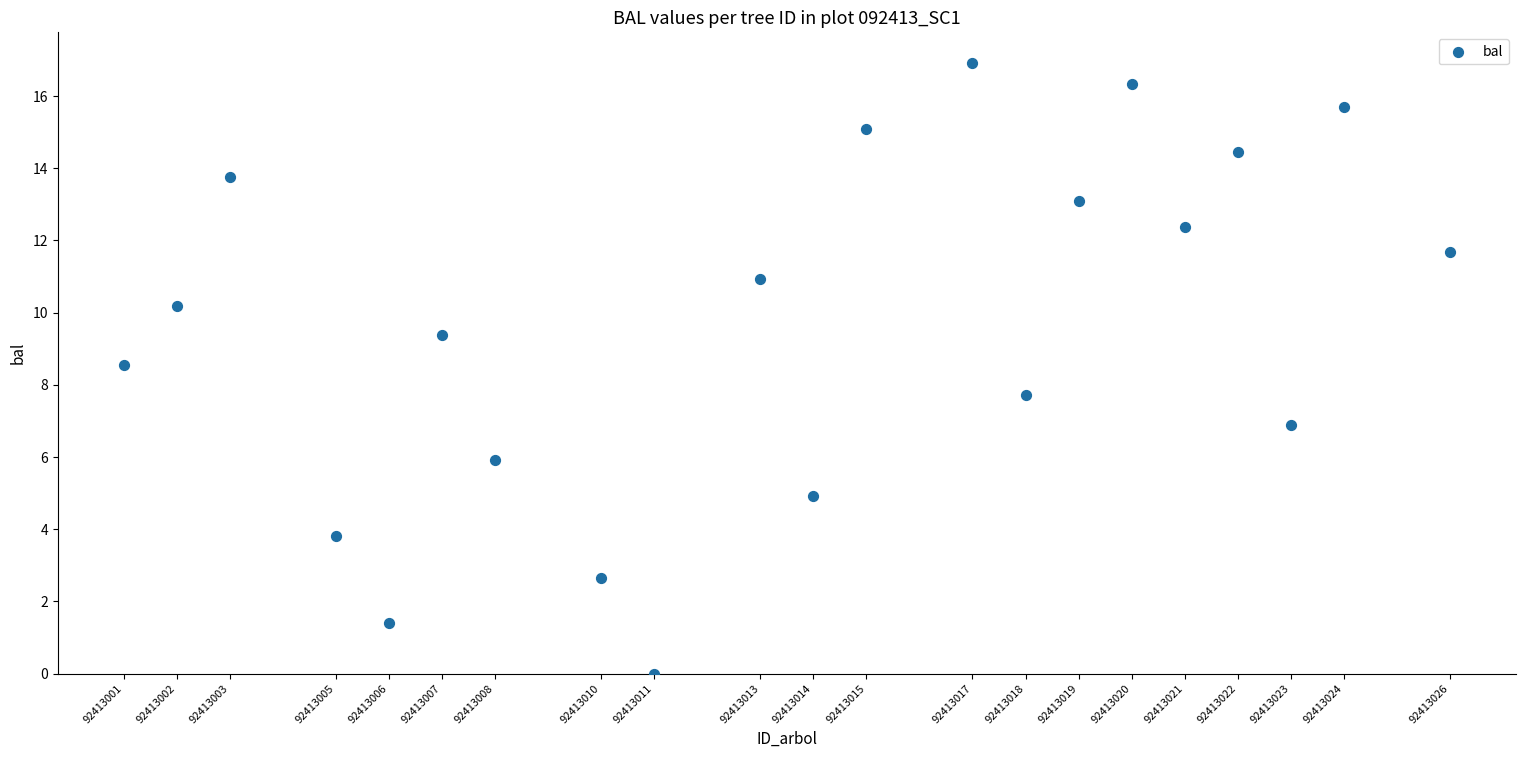

What is the range of X values (max minus min)?

25.0